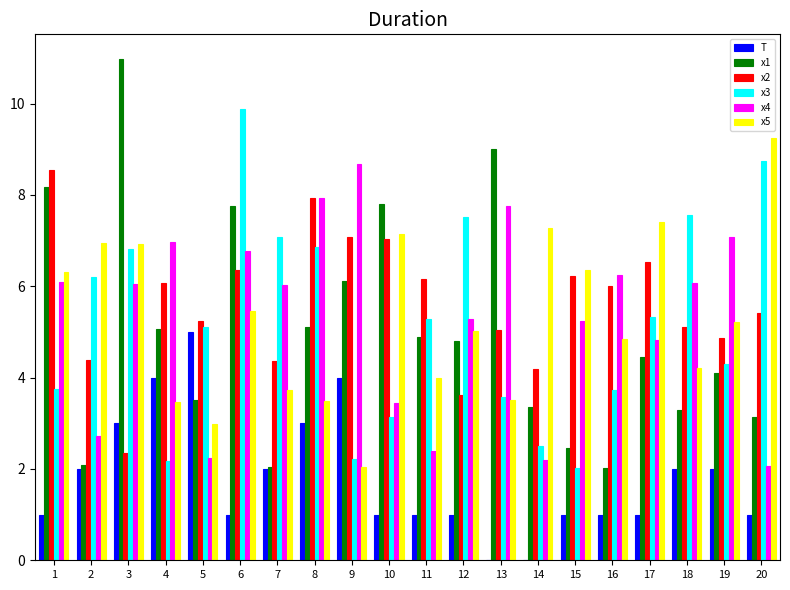

Between 7 and 12, which series saw the biggest shift?

x1